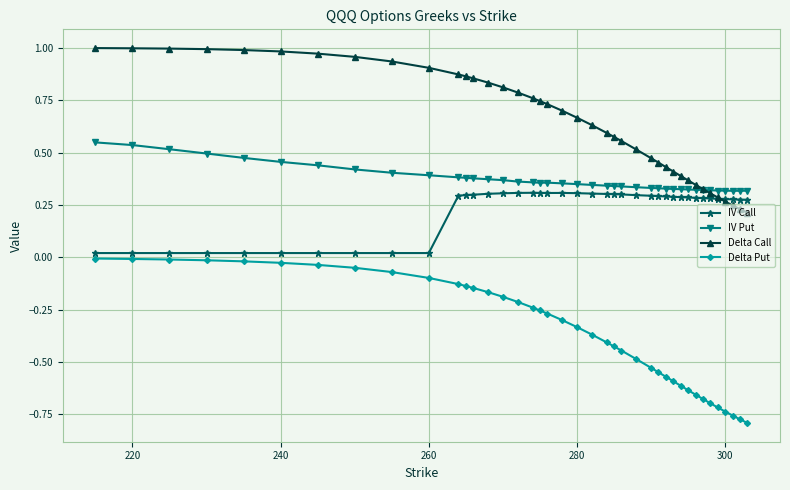

List the series in order of their peak value, highest first.

Delta Call, IV Put, IV Call, Delta Put